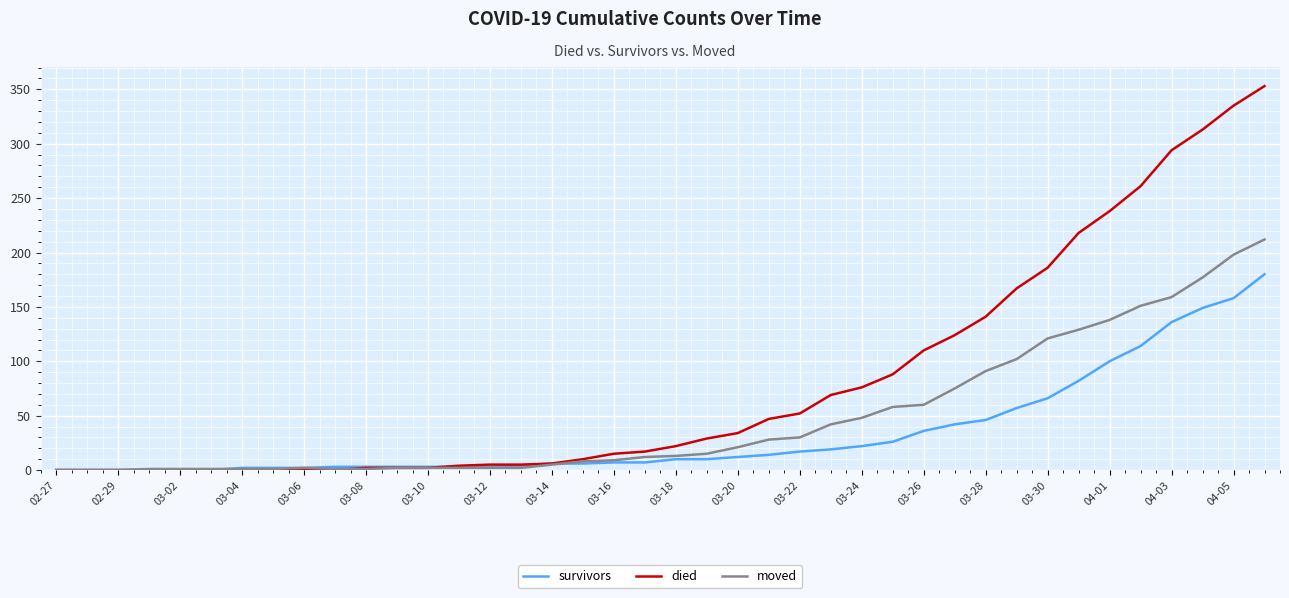

Which series has the widest spread of values?

died